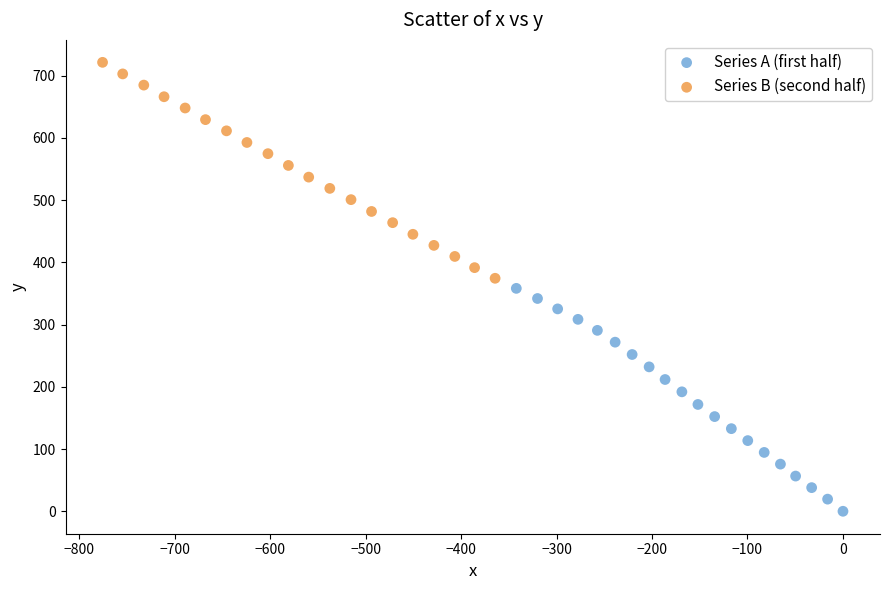

What are all the series names shown in the legend?

Series A (first half), Series B (second half)